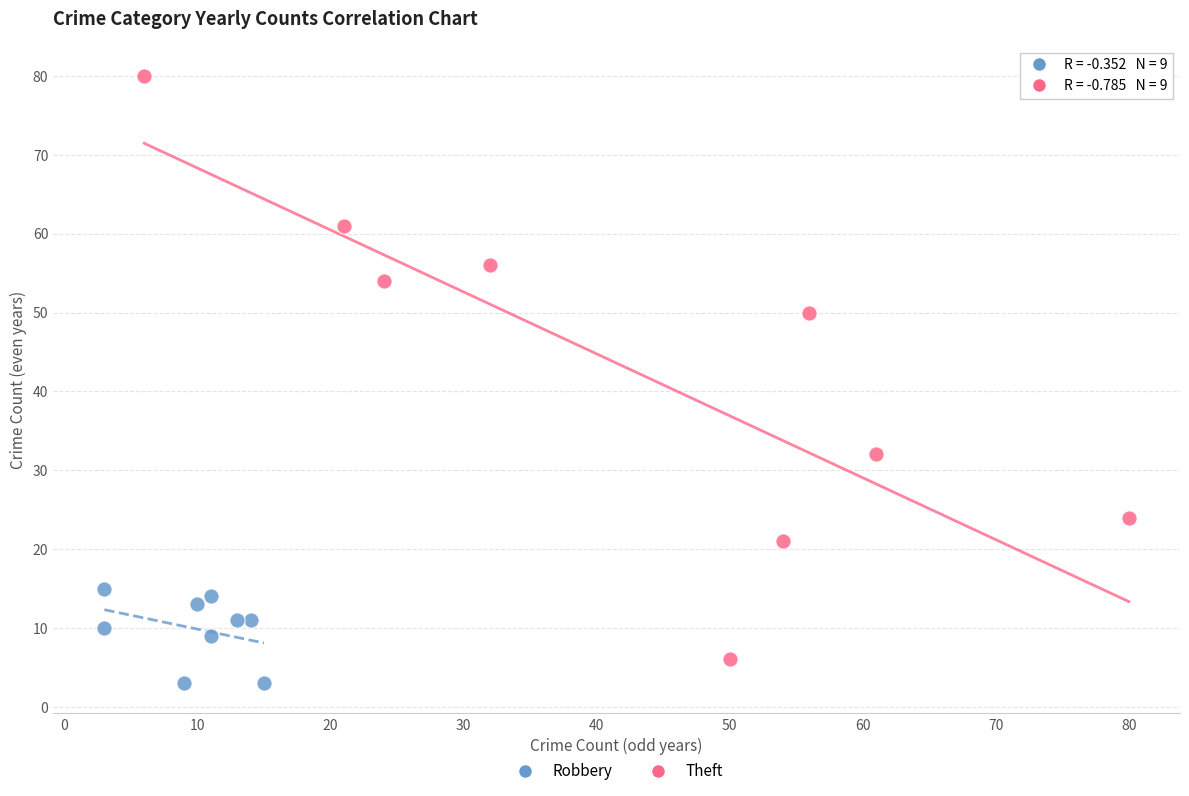

Which series has the widest spread of Y values?

Theft